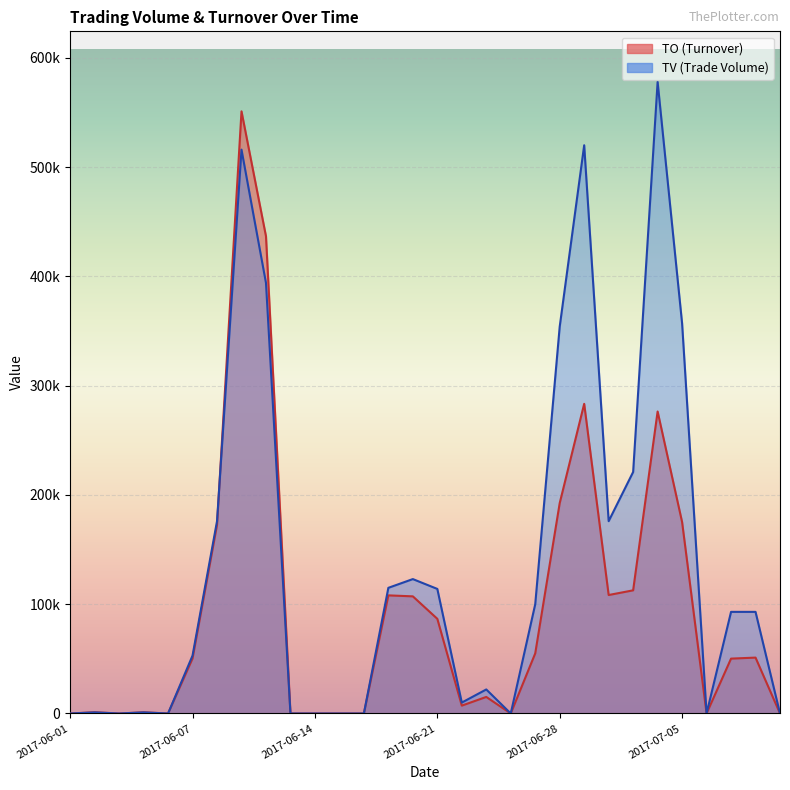

At which category is the sum across all series the highest?

2017-06-09